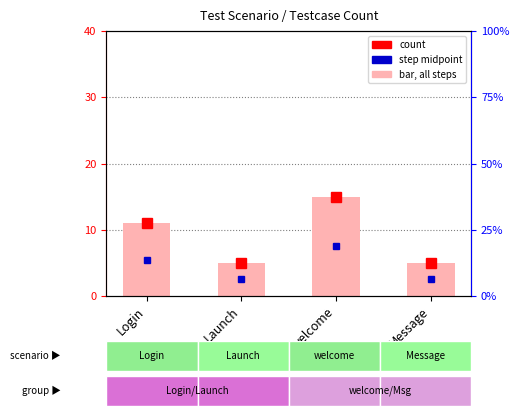

What is the difference between the maximum and second lowest values?

10